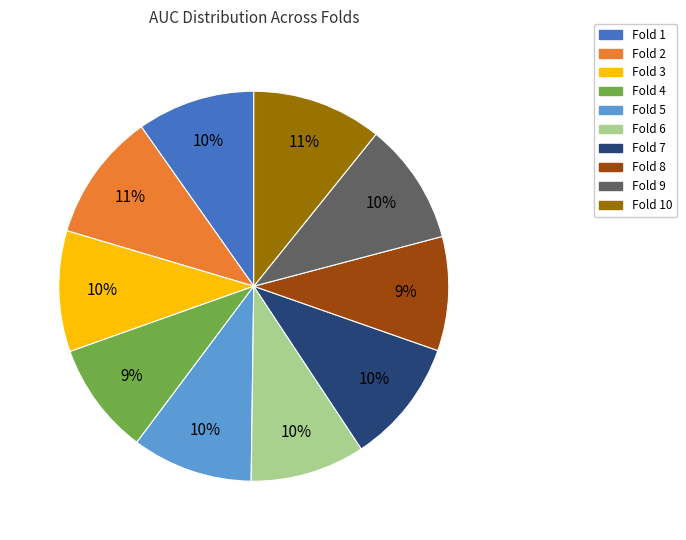

To the nearest percent, what is the average slice percentage?

10%